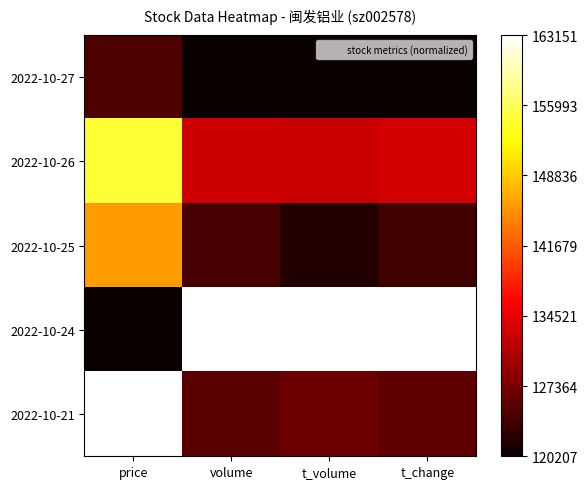

Which has a higher value, t_volume or volume?

t_volume